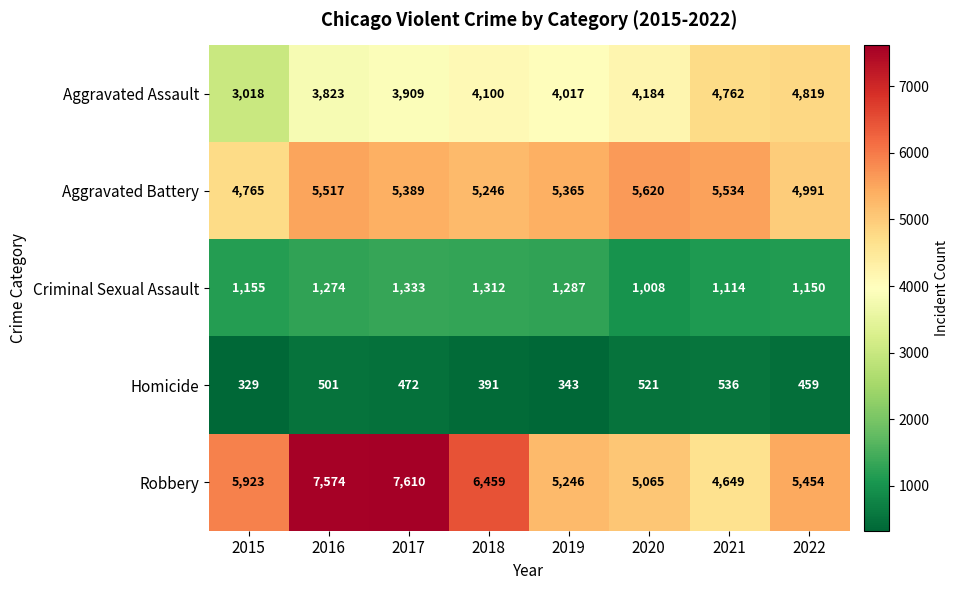

Which series has the largest total across all categories?

Robbery